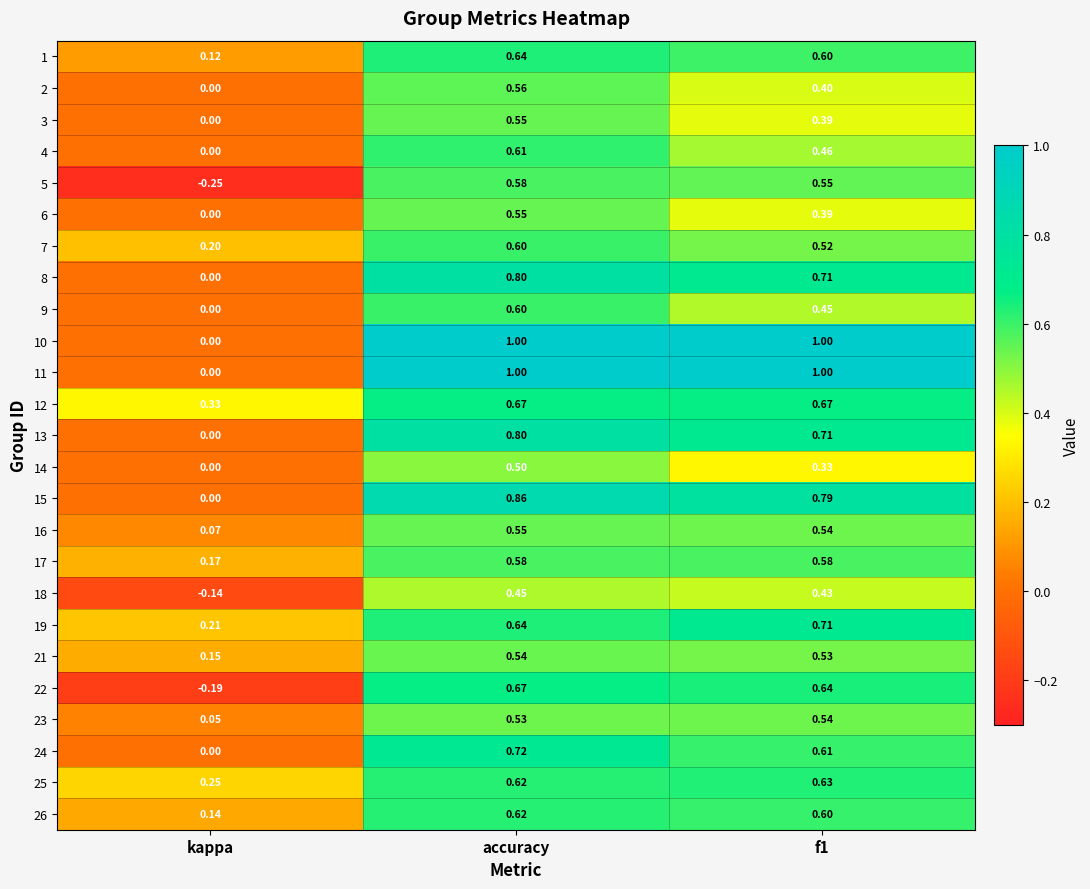

What is the total value across all series at kappa?

1.1